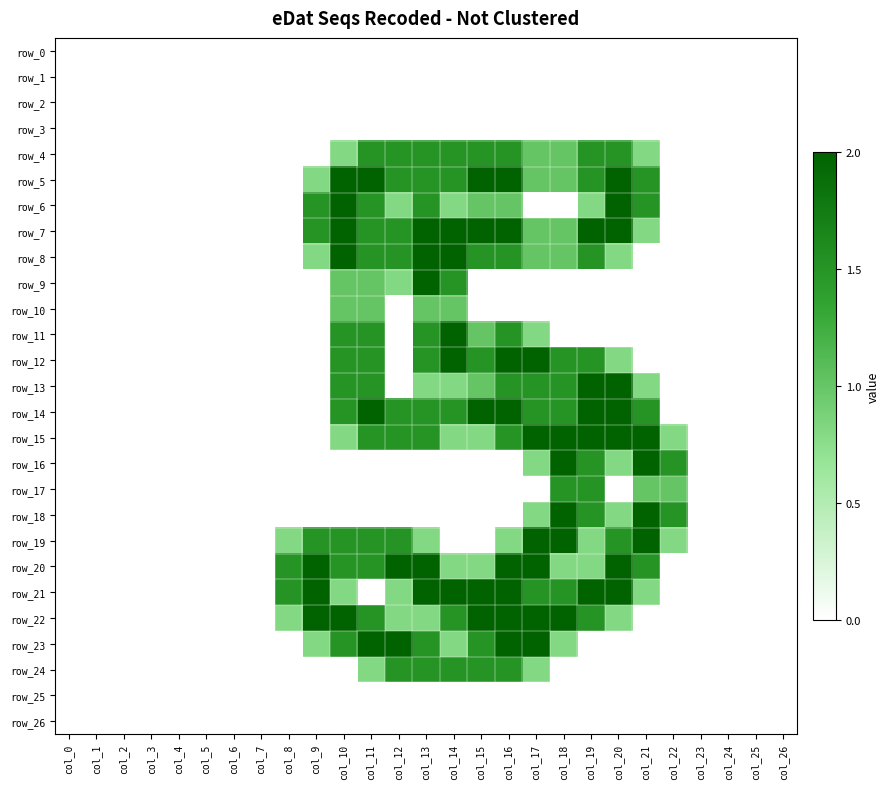

The row_14 series shows -1.2 at col_5. True or false?

False